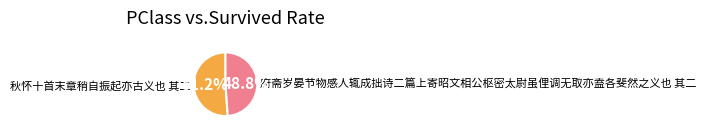

What is the majority slice?

秋怀十首末章稍自振起亦古义也 其二